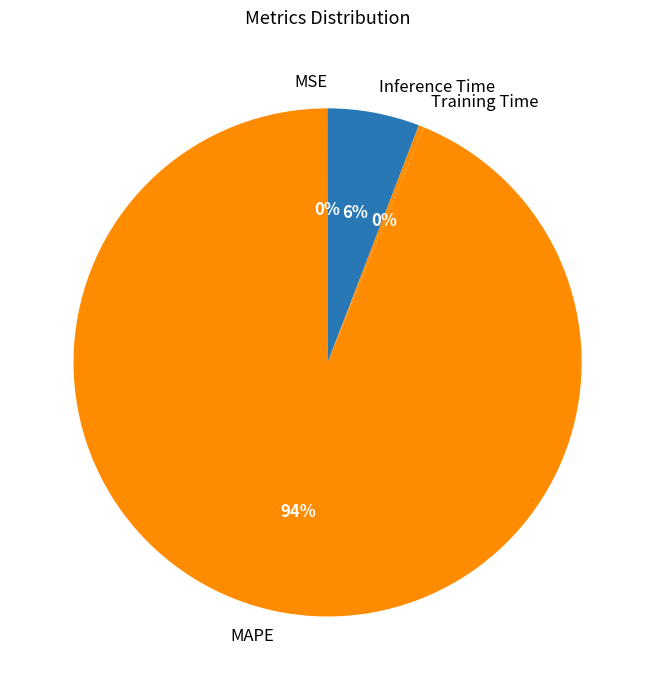

Does any single category account for the majority?

Yes